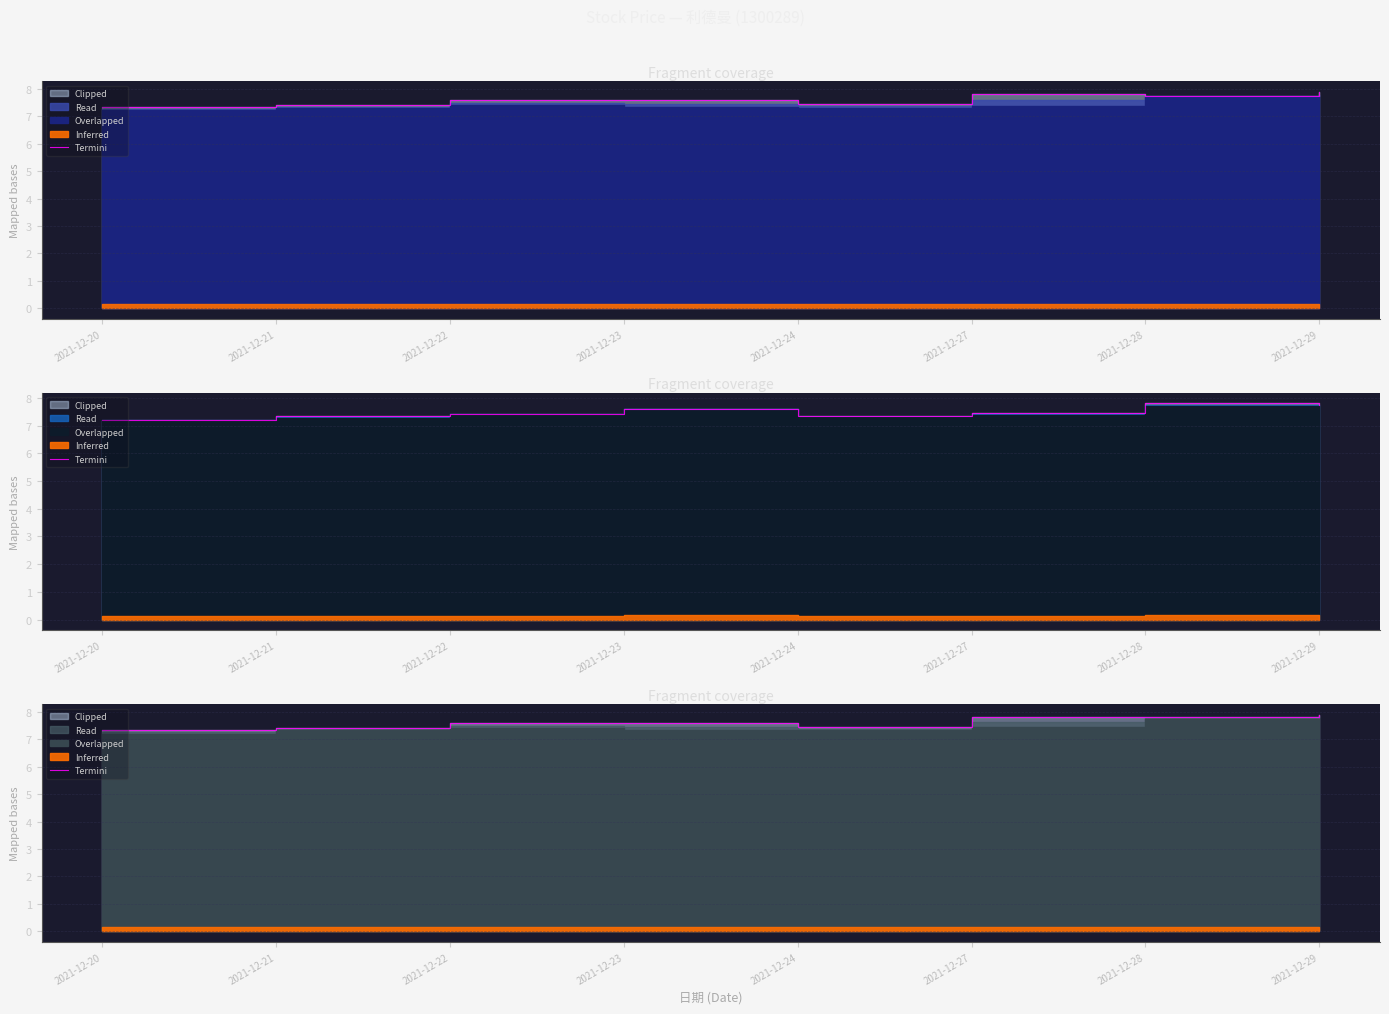

Count the values in the range 7 to 8.

8